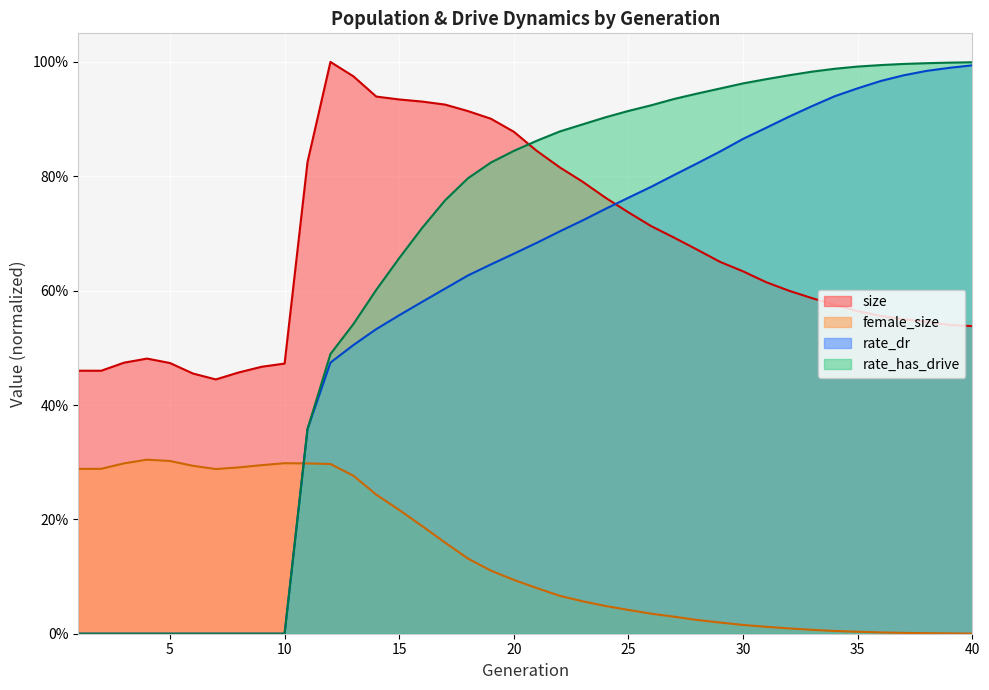

Is it true that female_size equals 0.0 at 29?

False